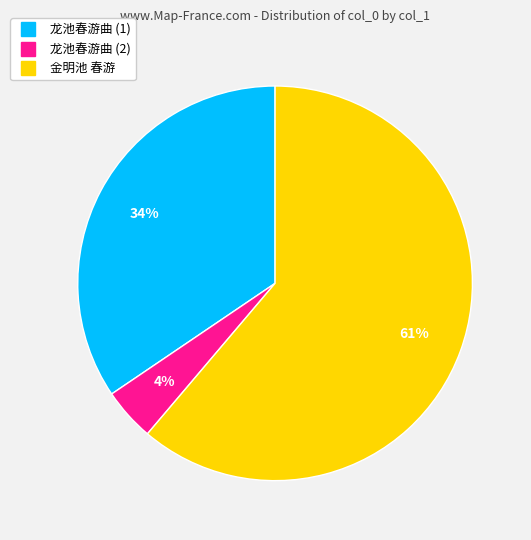

To the nearest percent, what is the average slice percentage?

33%